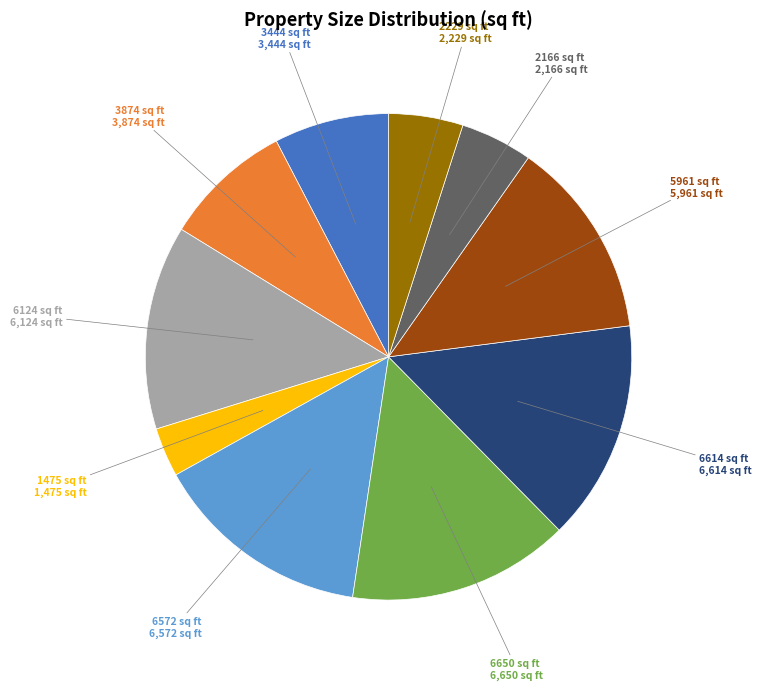

Is there any slice that represents more than half of the pie?

No